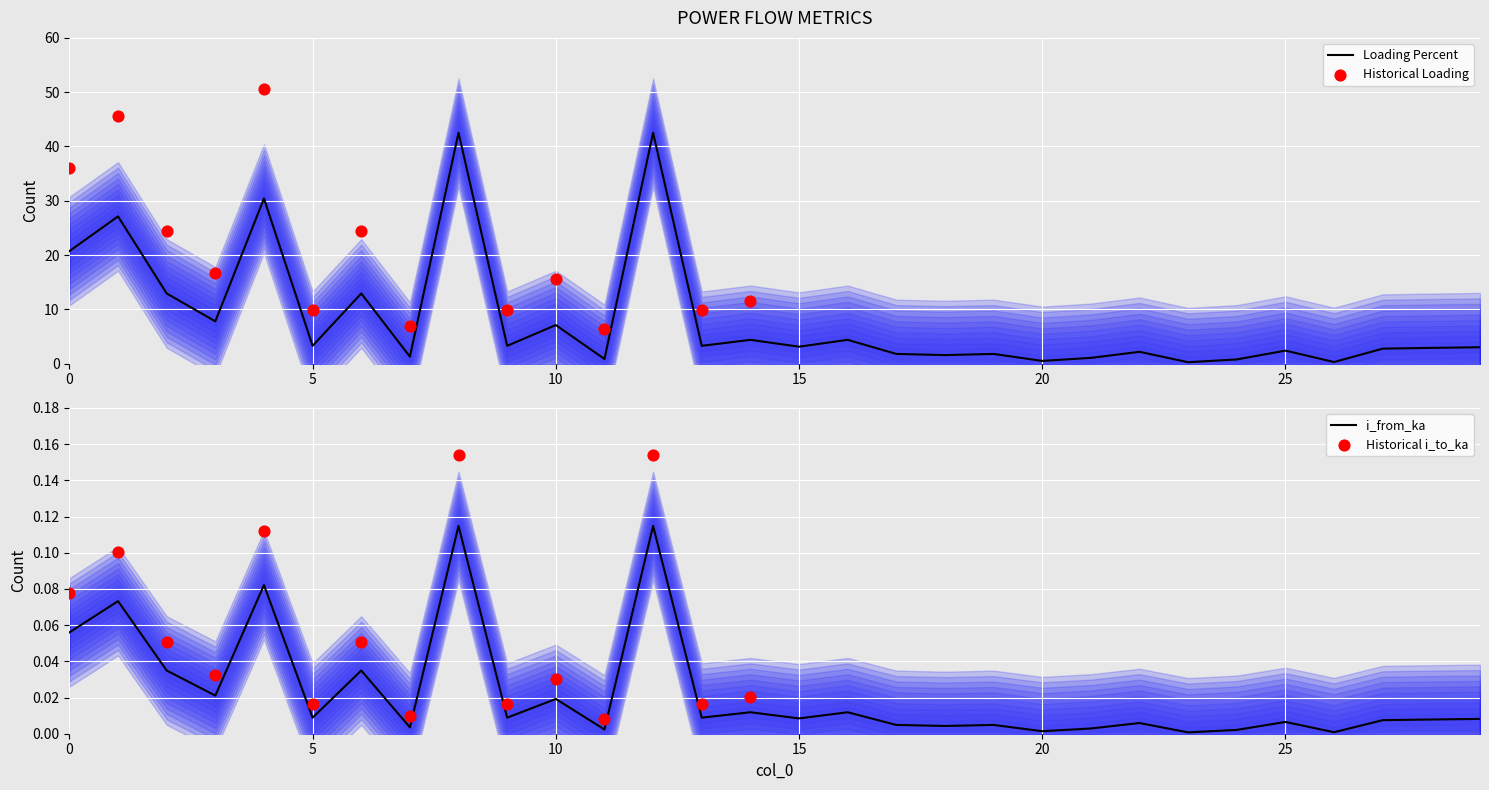

Which series has the largest Y range (max minus min)?

loading_percent